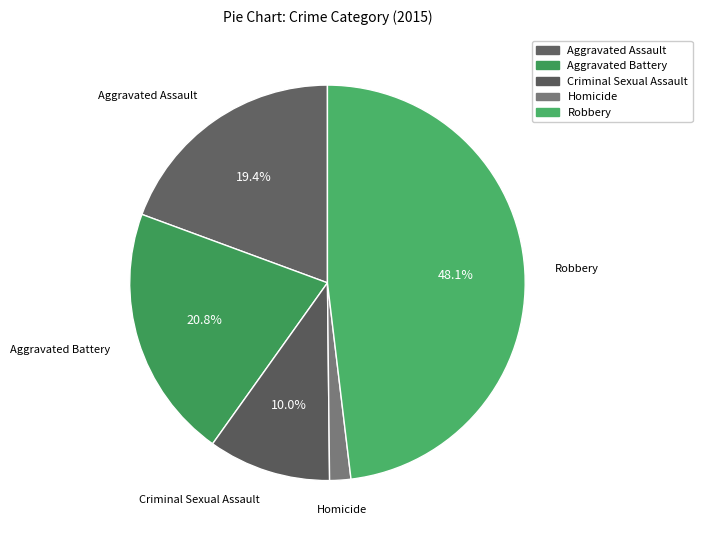

Combined, do Criminal Sexual Assault and Aggravated Assault account for over 50%?

No